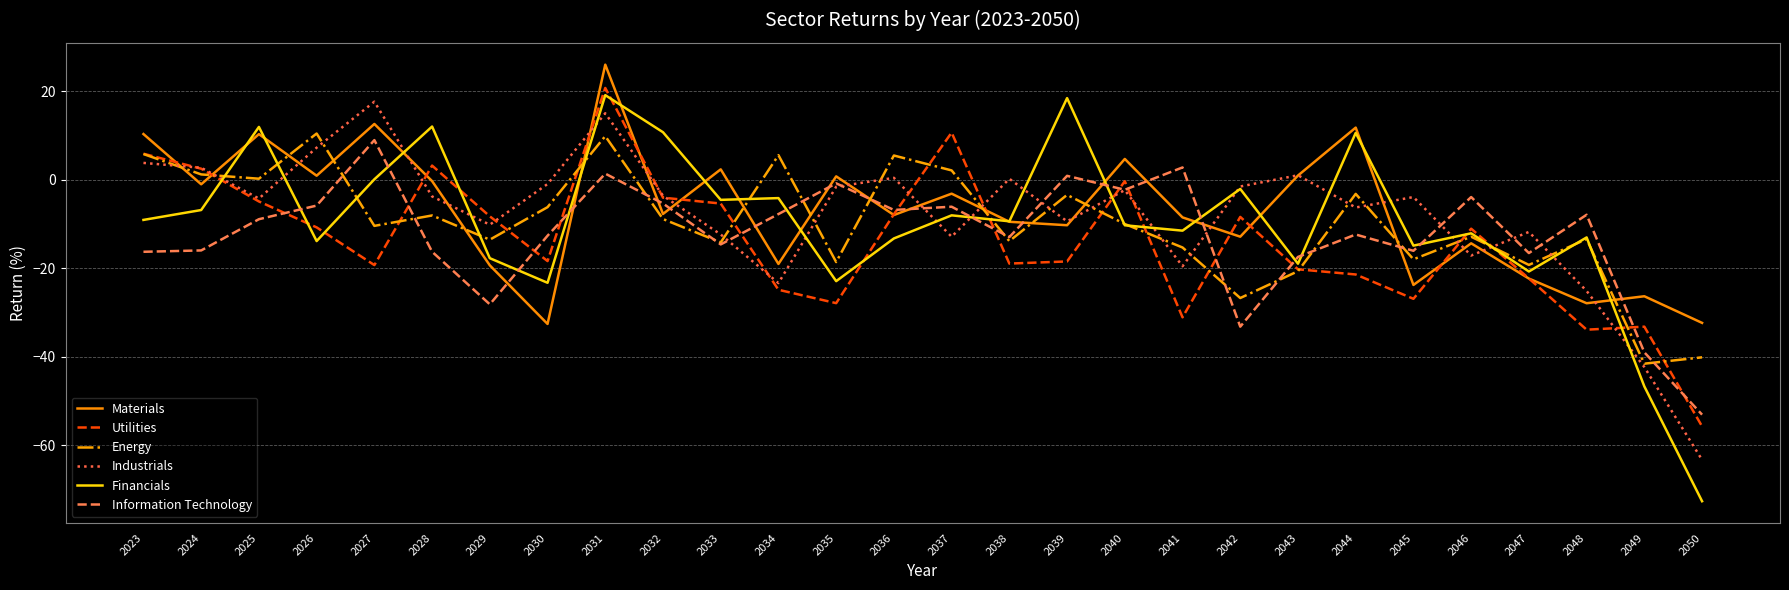

What value does the Materials series have at 2049?

-26.3